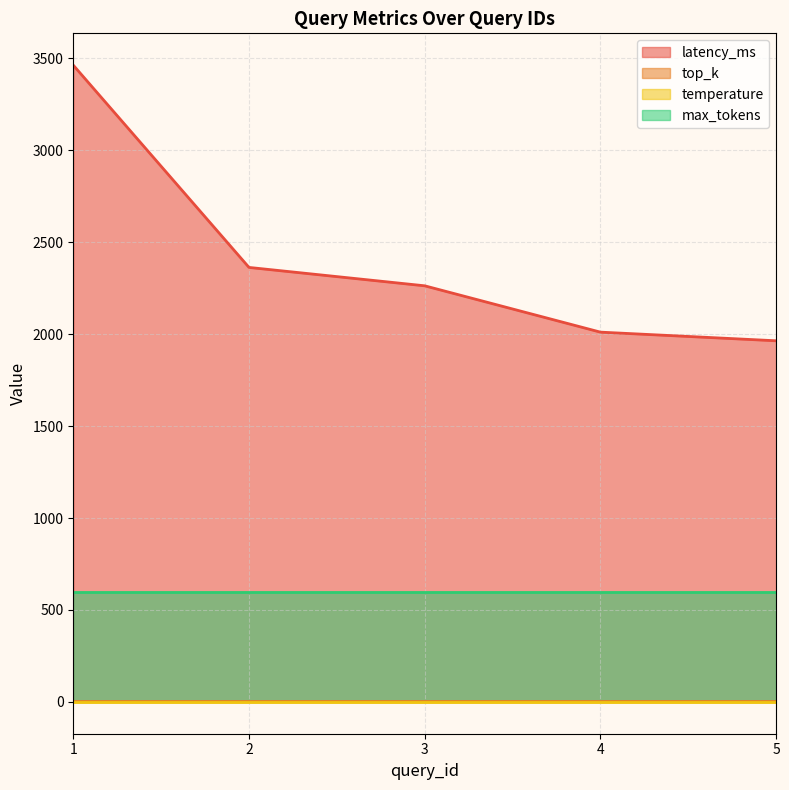

Which has a higher value, 4 or 3?

3